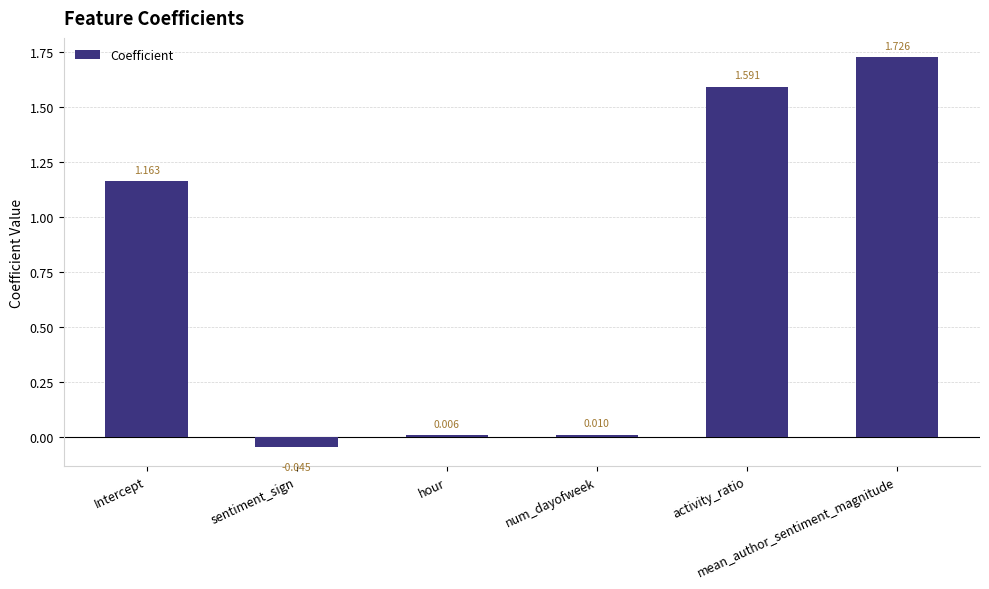

What is the difference between the values at num_dayofweek and activity_ratio?

1.6